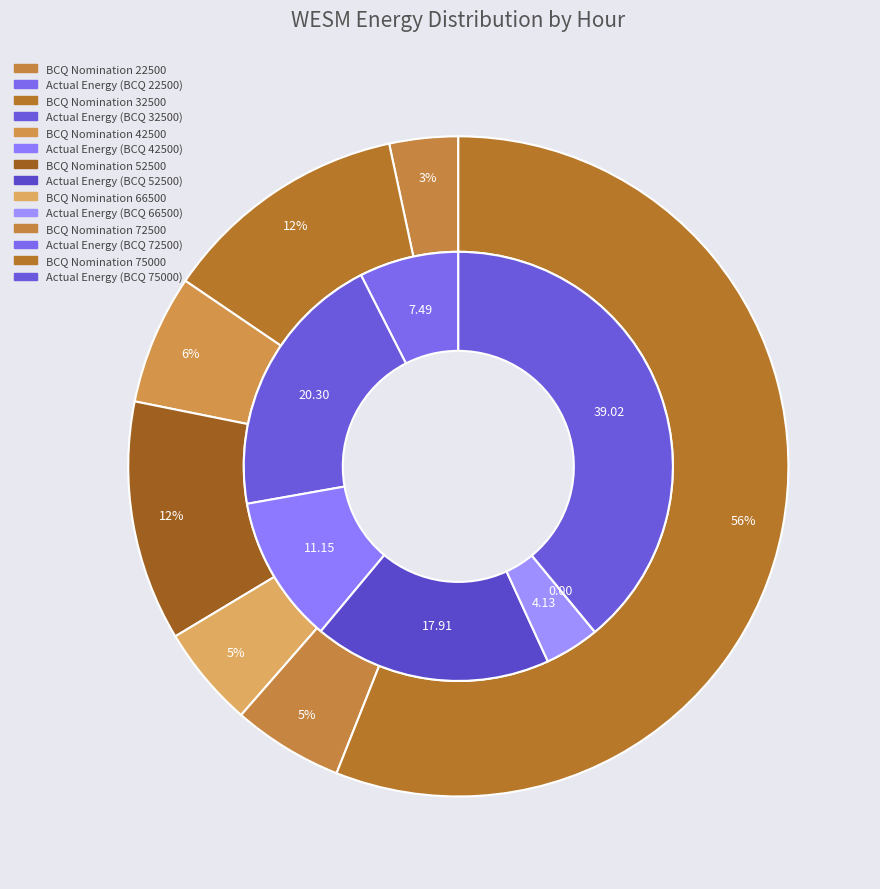

How much of the chart is everything except 15?

93.9%